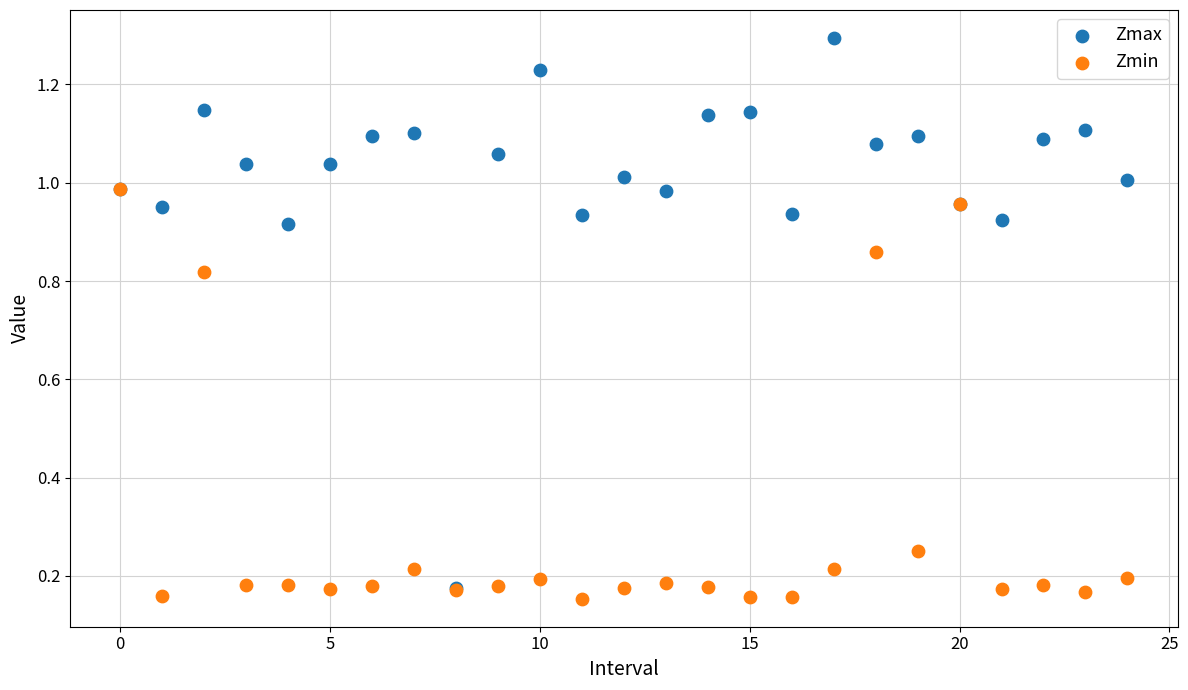

Which series contains the lowest Y value?

Zmin